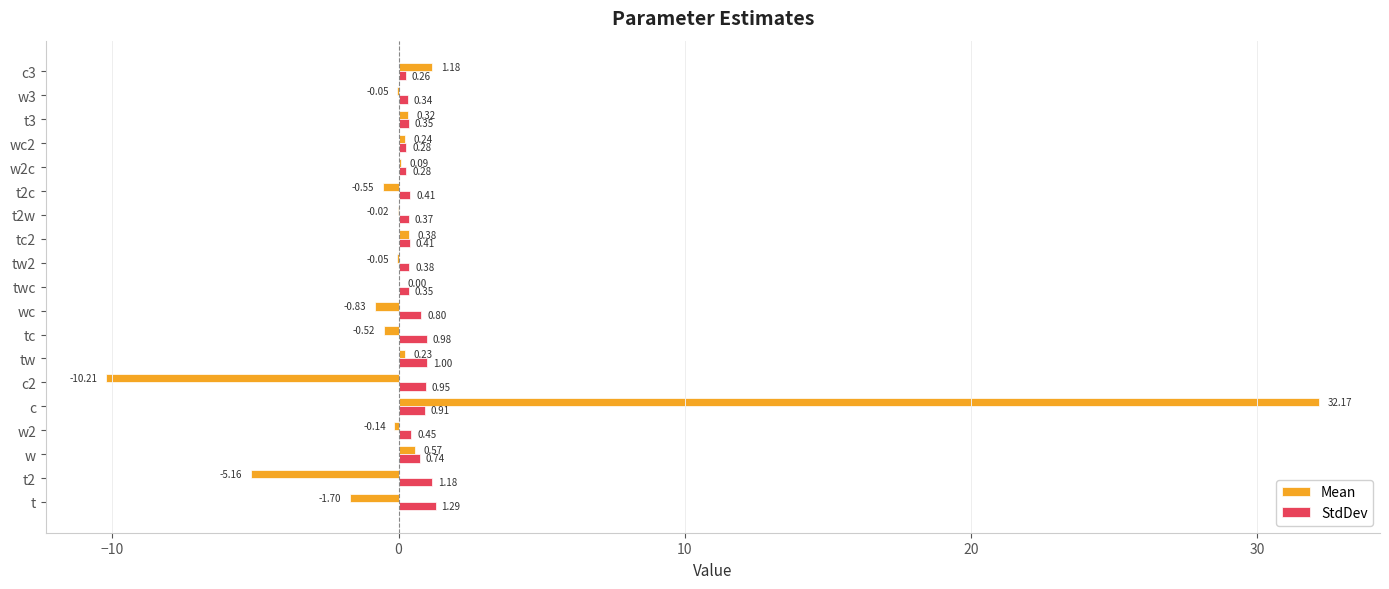

At which category does the chart reach its peak across all series?

c